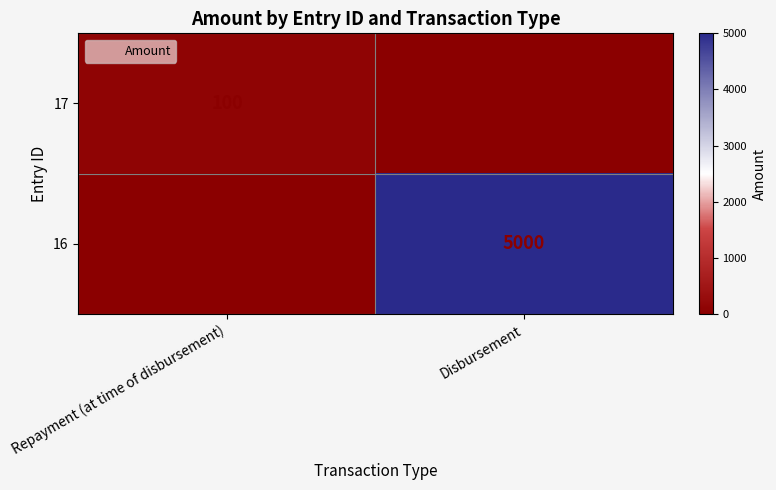

What is the average value of the 16 series?

2500